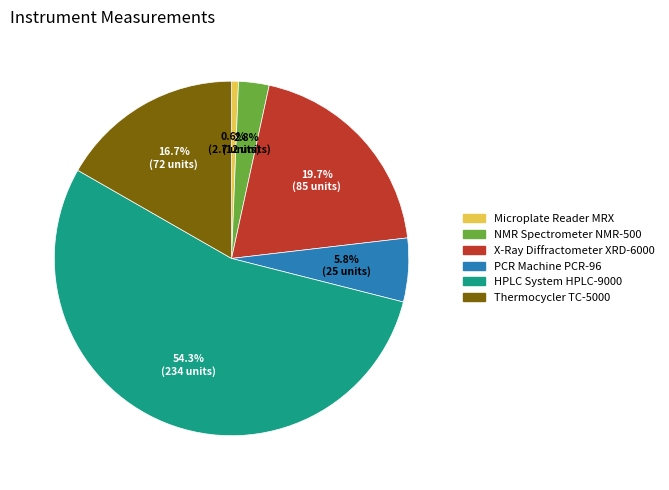

To the nearest percent, what is the average slice percentage?

17%